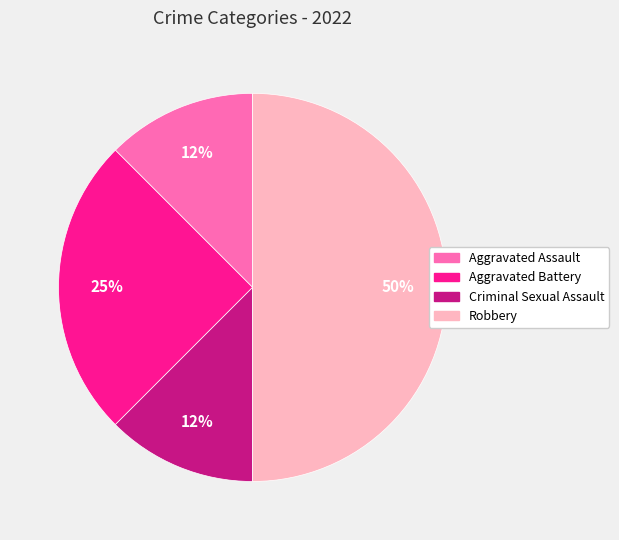

True or false: Aggravated Assault accounts for 26% of the total.

False